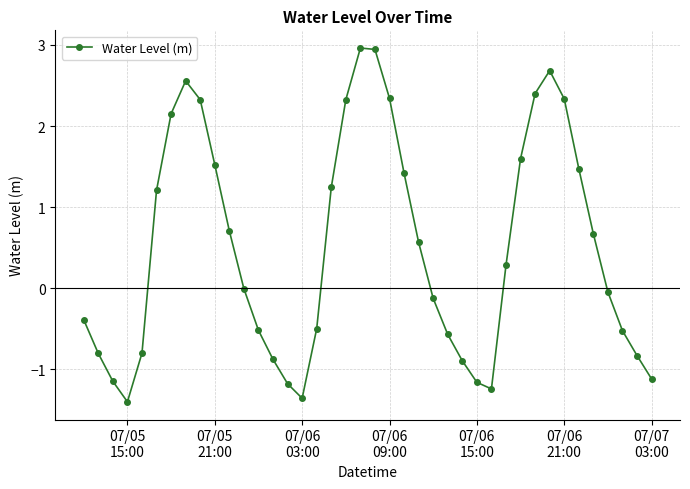

How many categories are shown in the chart?

40